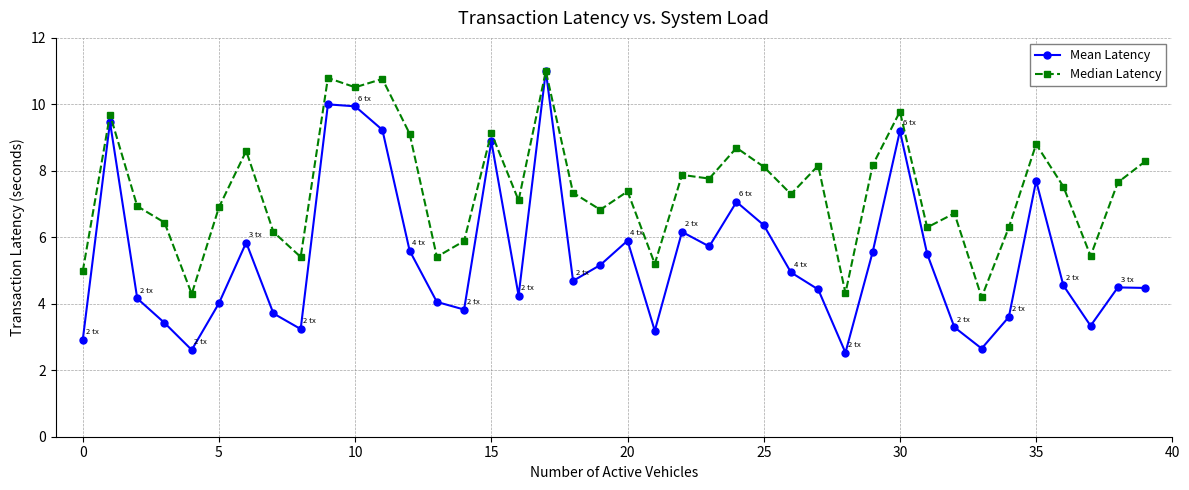

Which series has the widest spread of values?

Mean Latency